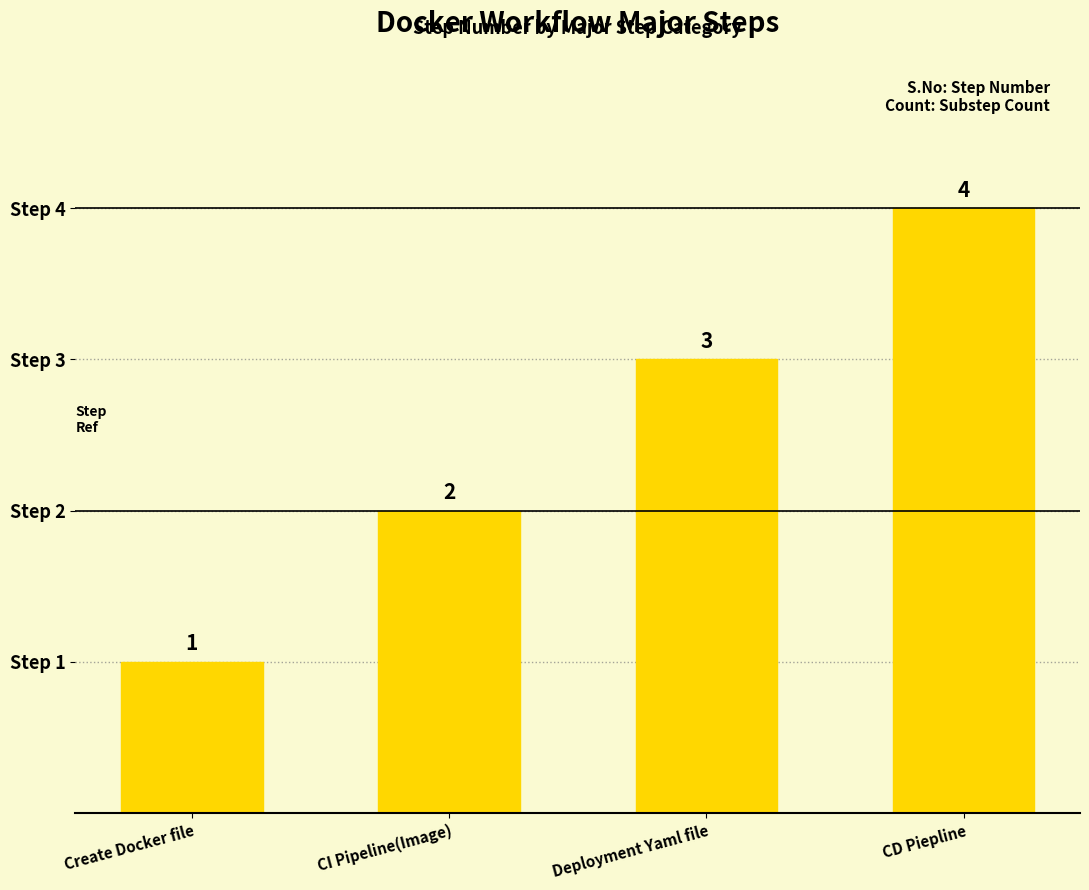

The value at CD Piepline is 4. True or false?

True